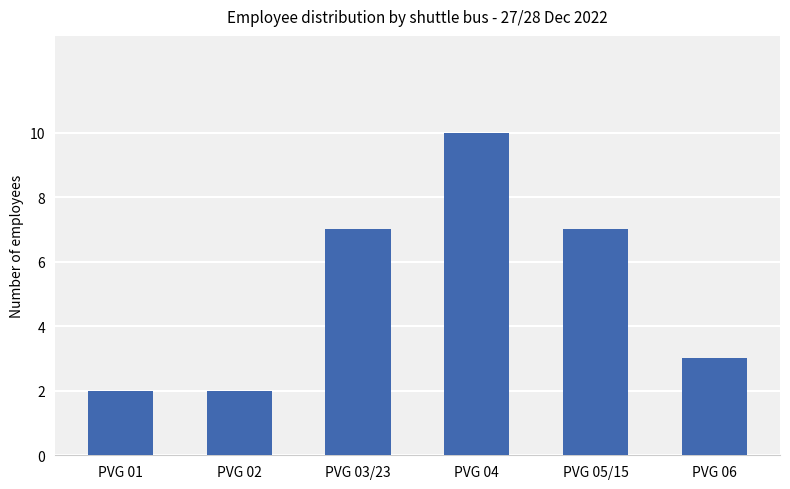

What is the maximum value shown in the chart?

10